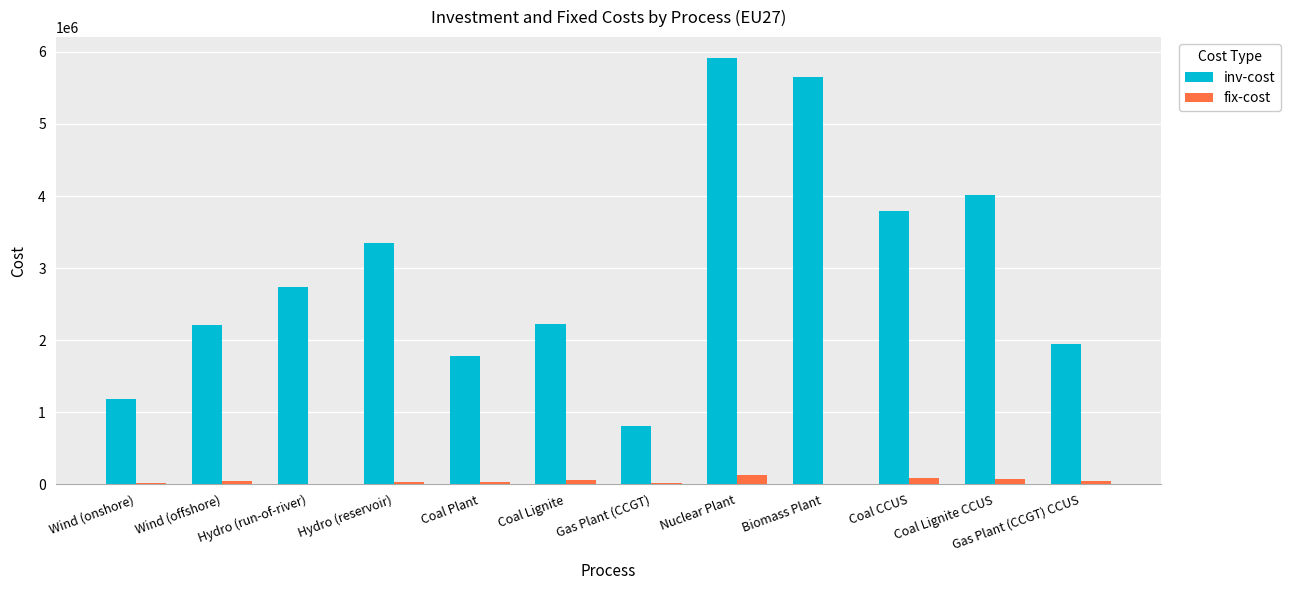

How many groups of bars are there?

12